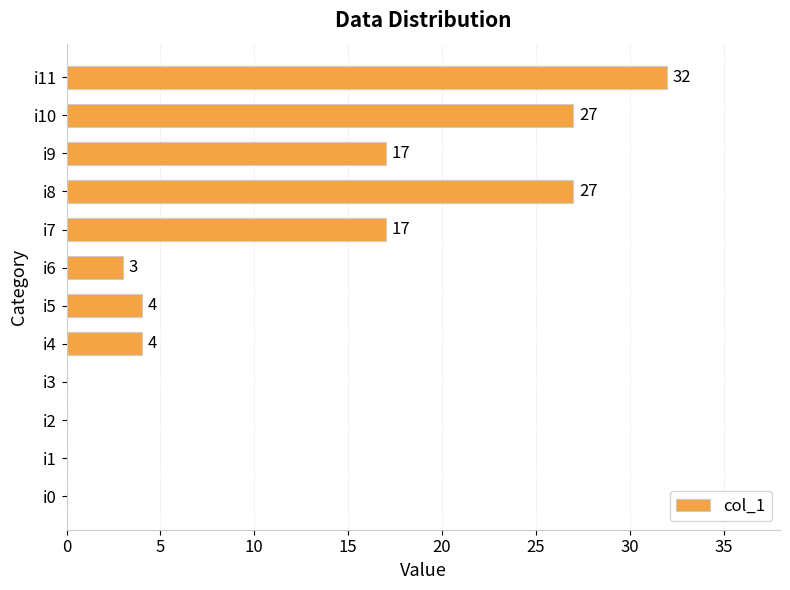

Which has a higher value, i6 or i9?

i9